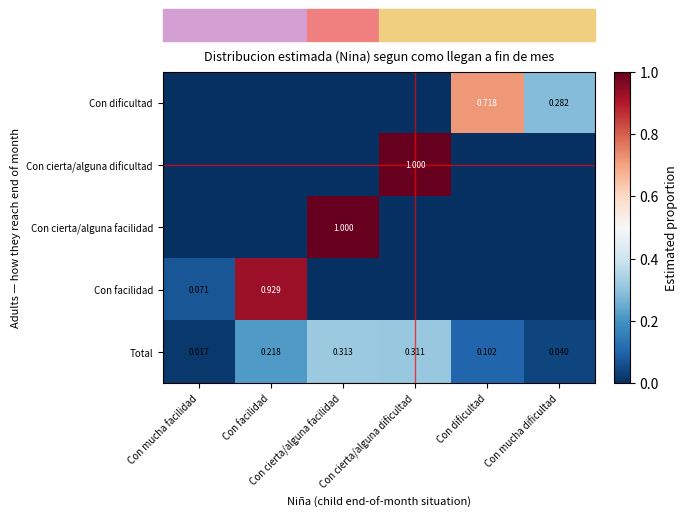

At which category is the sum across all series the highest?

Con cierta/alguna facilidad